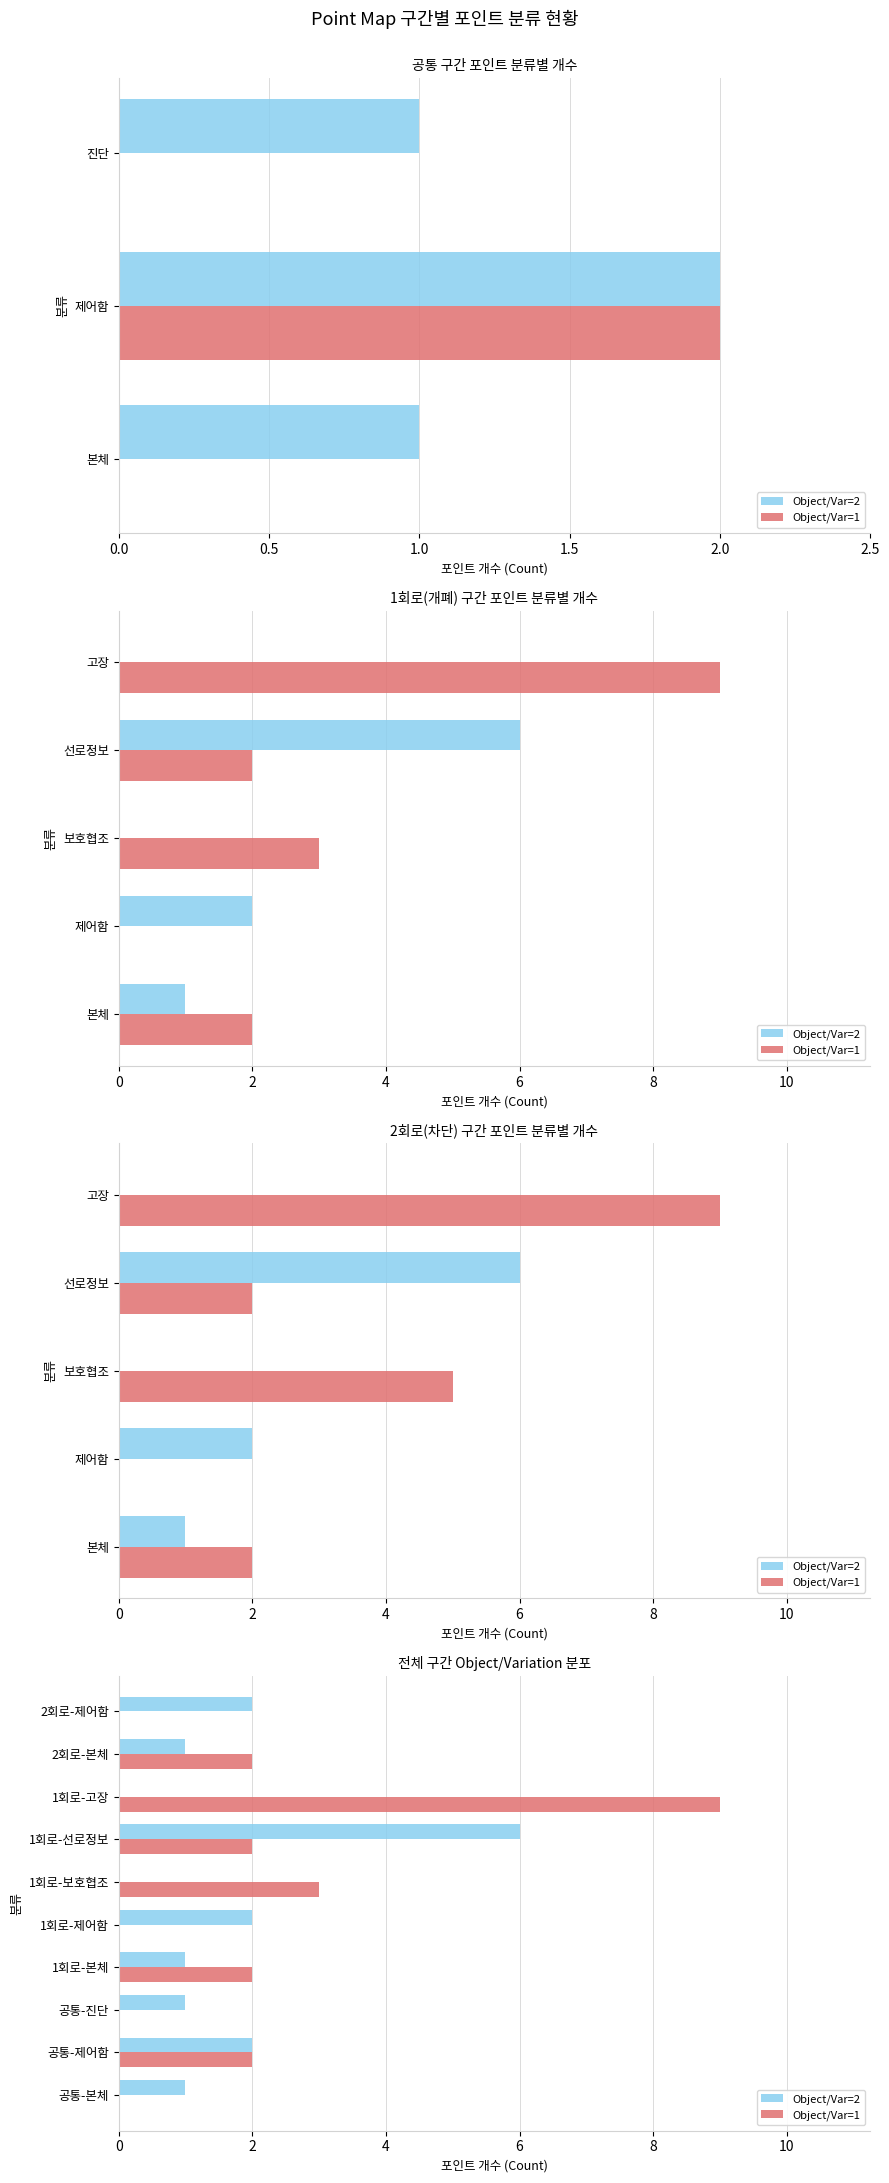

What is the sum of all Object/Var=2 values?

16